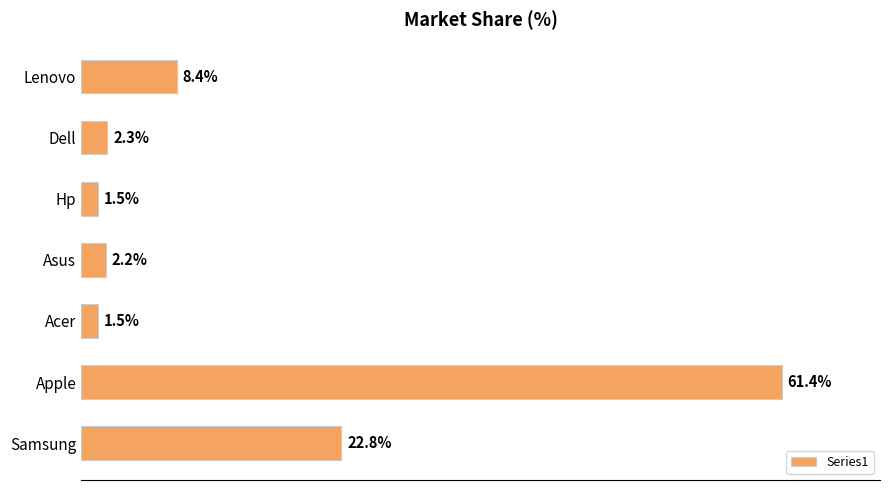

Between Acer and Dell, which is larger?

Dell